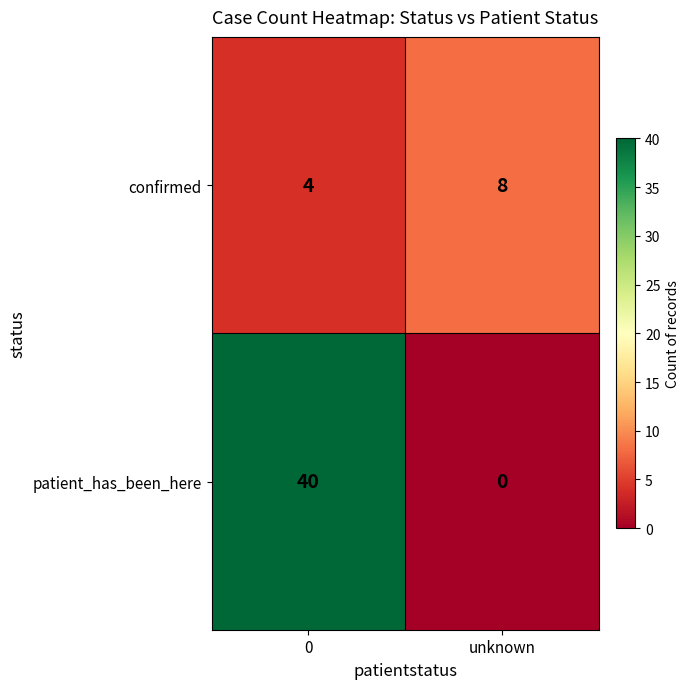

Which label corresponds to the smallest value in the chart?

unknown